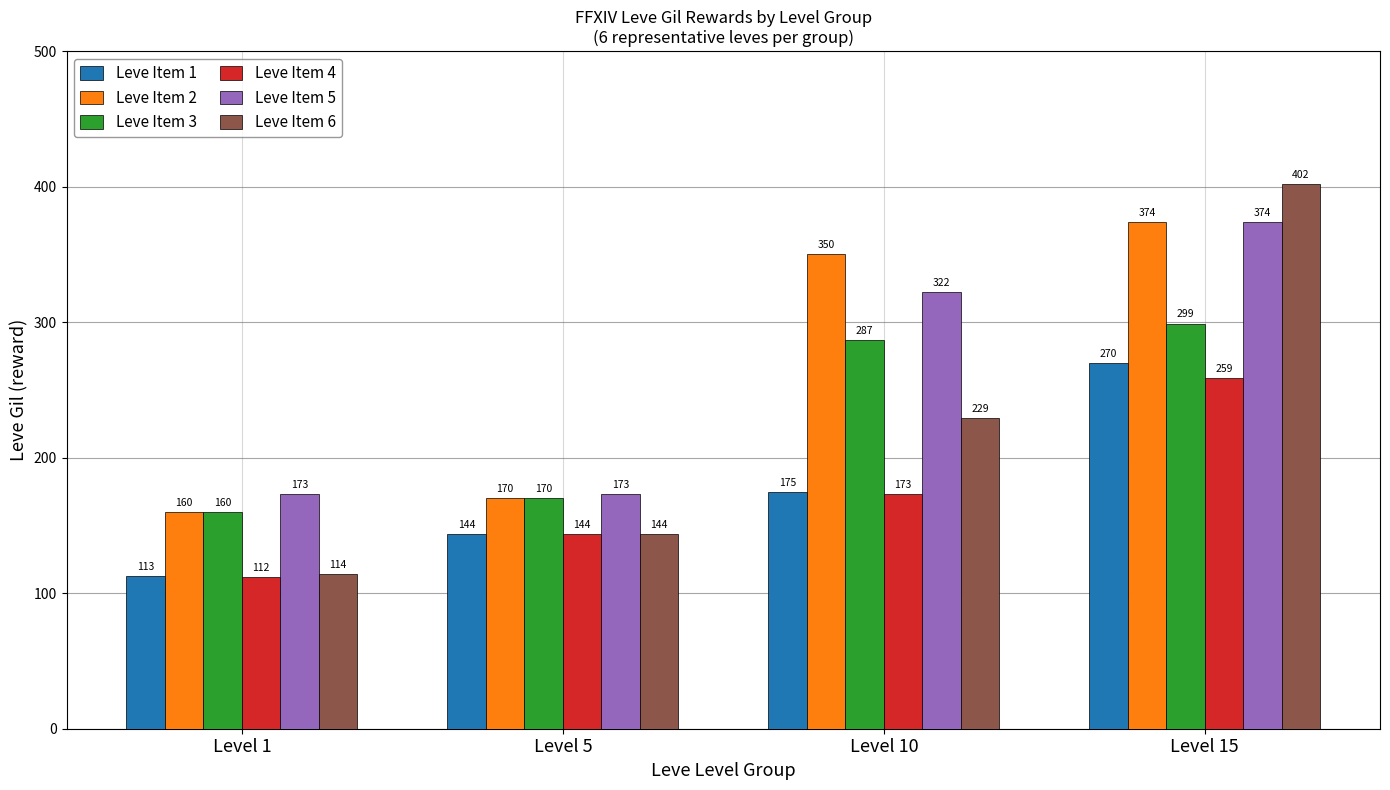

What is the difference between the highest and lowest values at Level 5?

29